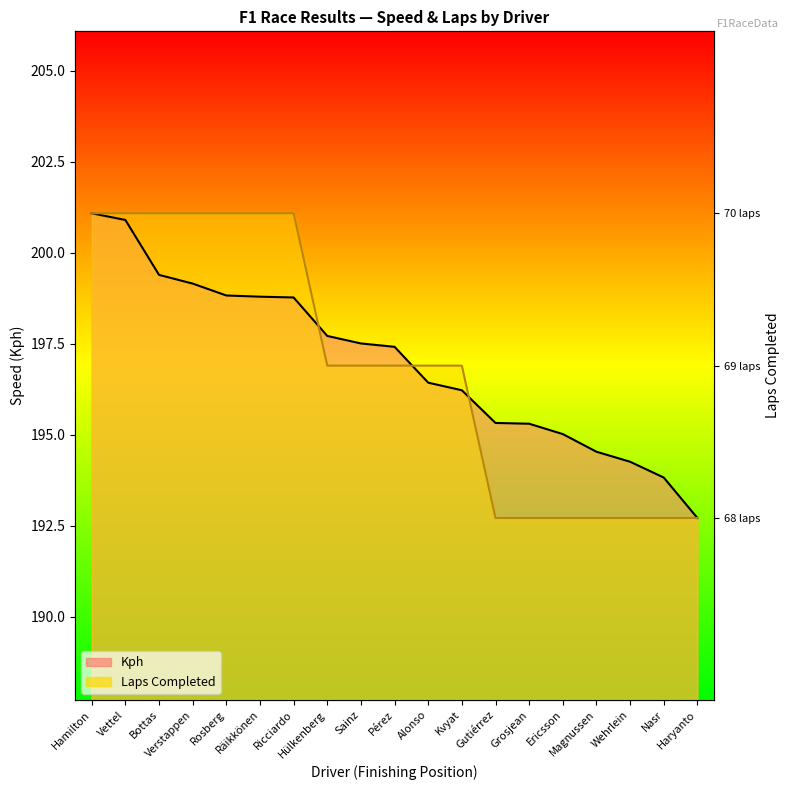

Reading left to right, list all the values displayed in this chart.

Kph: Hamilton=201.1	Vettel=200.9	Bottas=199.4	Verstappen=199.1	Rosberg=198.8	Räikkönen=198.8	Ricciardo=198.8	Hülkenberg=197.7	Sainz=197.5	Pérez=197.4	Alonso=196.4	Kvyat=196.2	Gutiérrez=195.3	Grosjean=195.3	Ericsson=195.0	Magnussen=194.5	Wehrlein=194.3	Nasr=193.8	Haryanto=192.7
Laps: Hamilton=201.1	Vettel=201.1	Bottas=201.1	Verstappen=201.1	Rosberg=201.1	Räikkönen=201.1	Ricciardo=201.1	Hülkenberg=196.9	Sainz=196.9	Pérez=196.9	Alonso=196.9	Kvyat=196.9	Gutiérrez=192.7	Grosjean=192.7	Ericsson=192.7	Magnussen=192.7	Wehrlein=192.7	Nasr=192.7	Haryanto=192.7